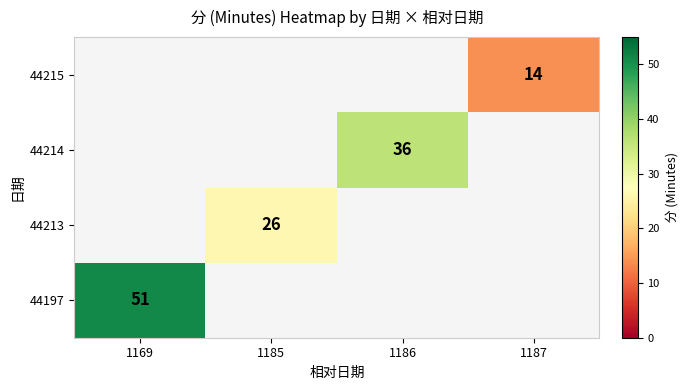

How many series are shown in this chart?

4